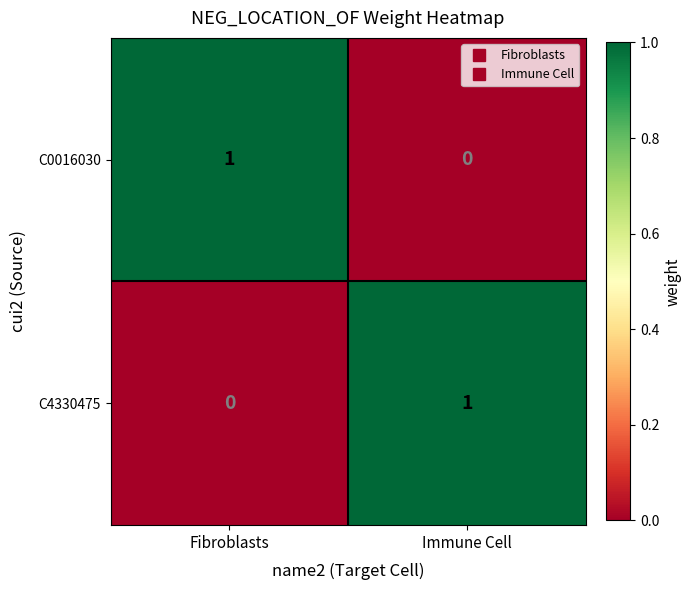

Is it true that C4330475 equals 1 at Immune Cell?

True